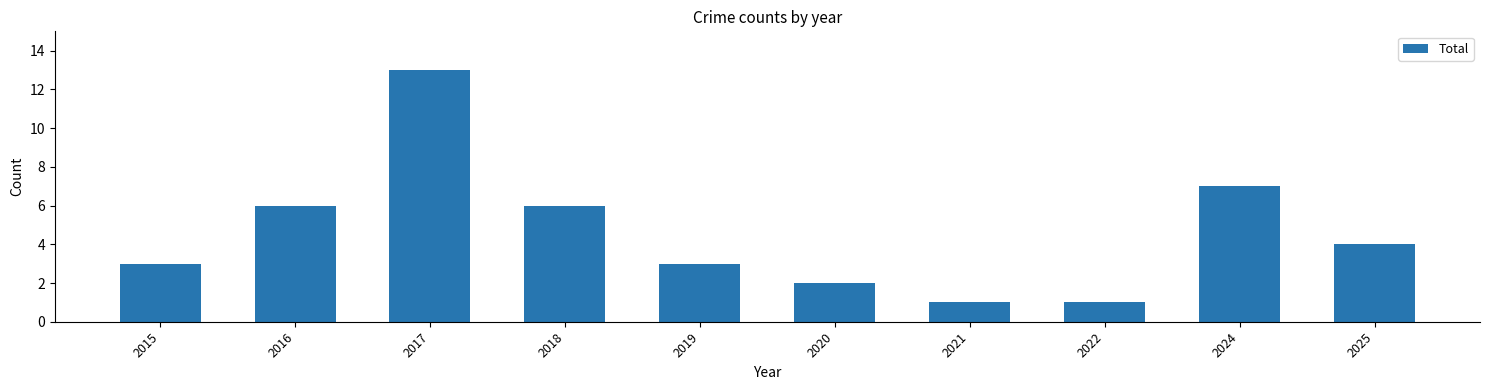

What is the value of the 3rd bar from the left?

13